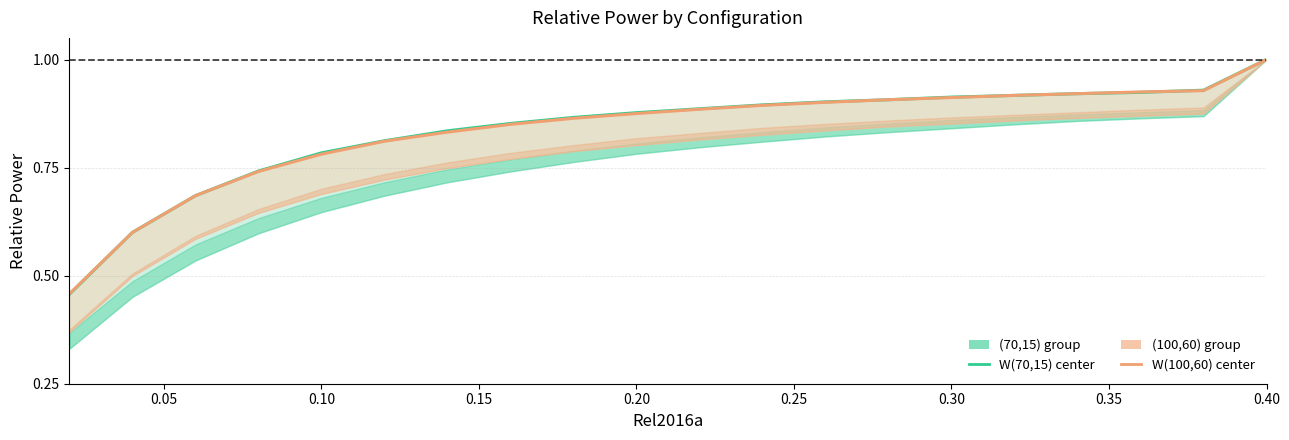

True or false: W(70,15) and W(100,60) cross at least once.

True